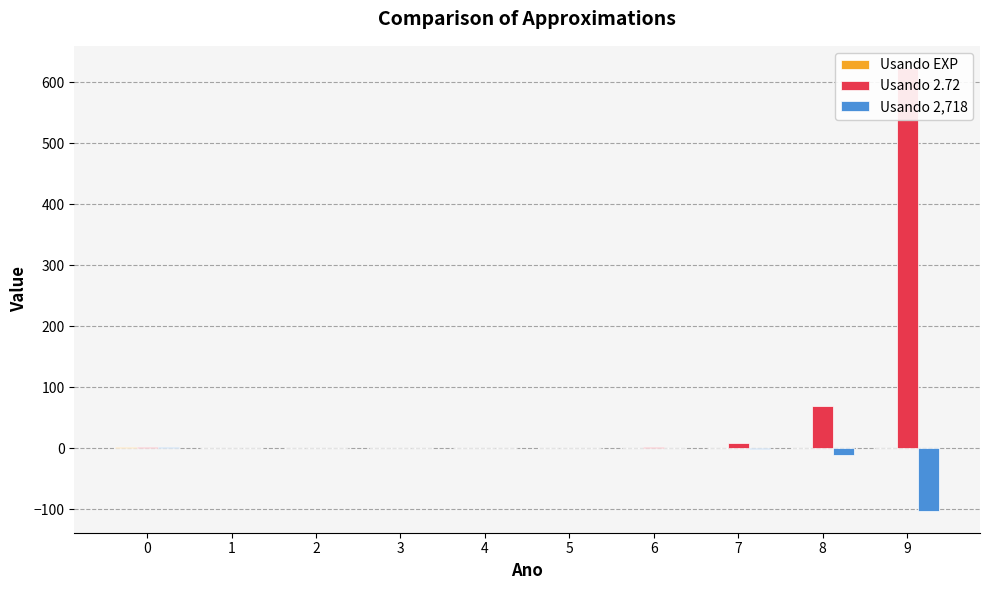

Which category has the lowest value across all series?

9